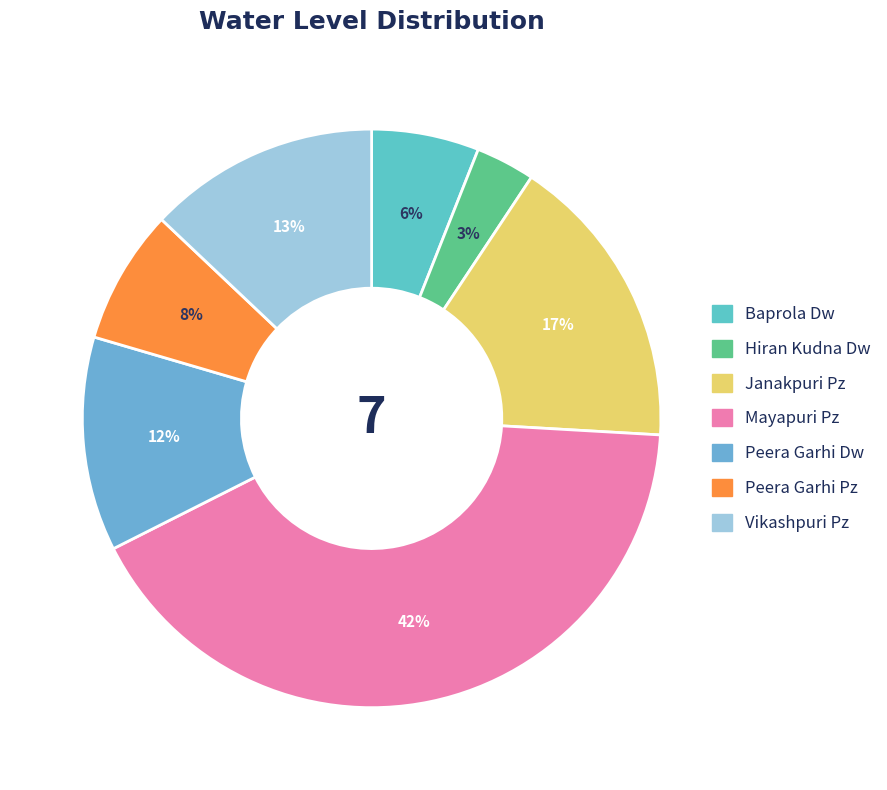

Count the number of slices in the pie.

7